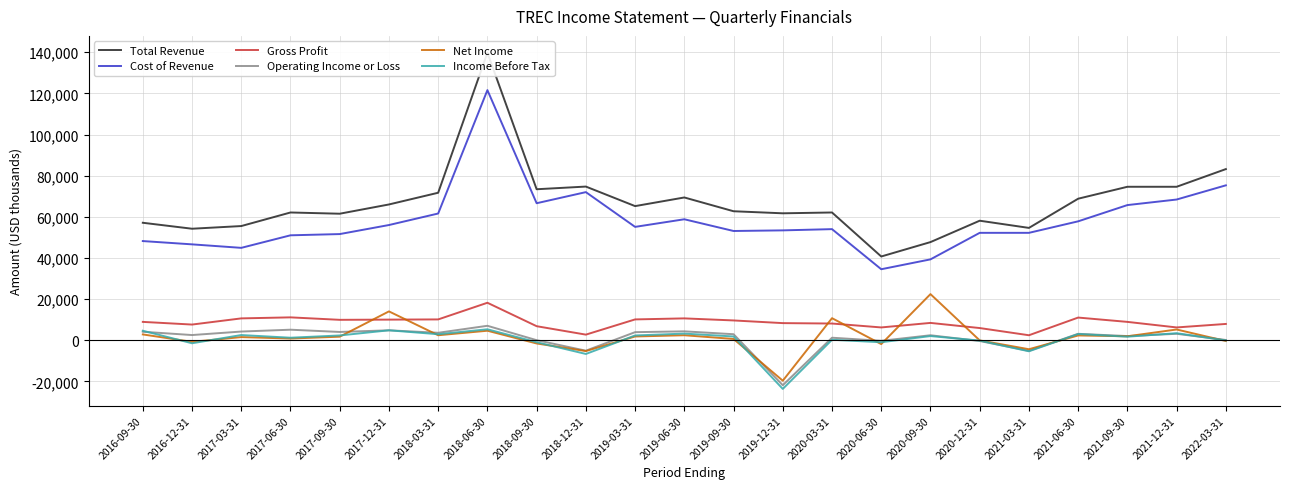

What is the value of the Income Before Tax point at the 13th from the left?

1800